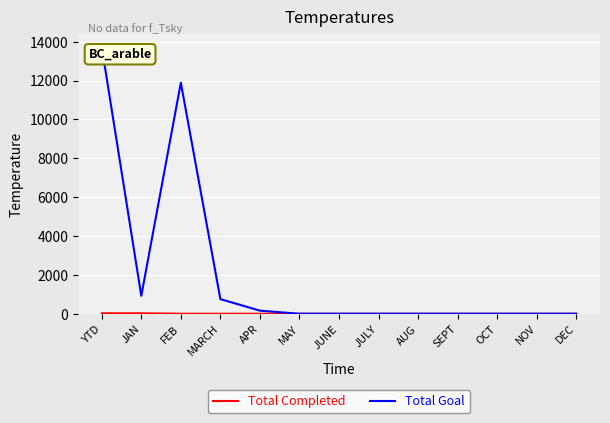

Which series has the largest total across all categories?

Total Goal